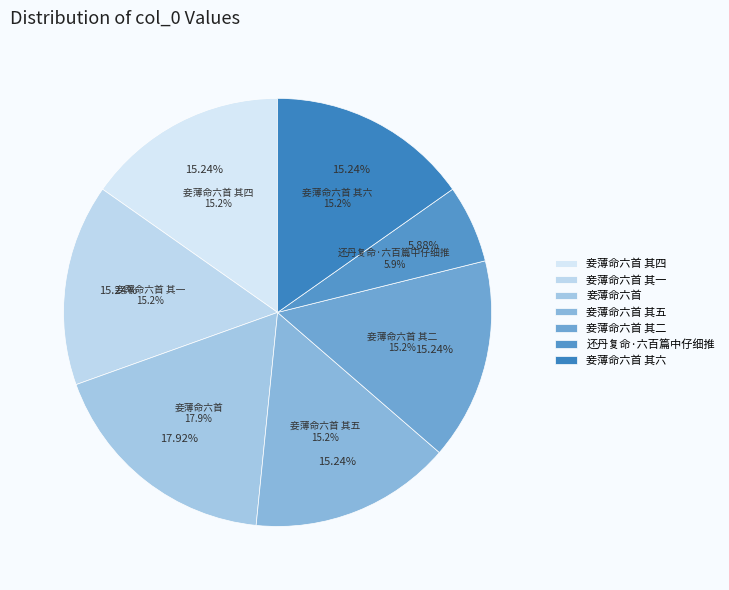

Which has a higher value, 妾薄命六首 其五 or 妾薄命六首?

妾薄命六首